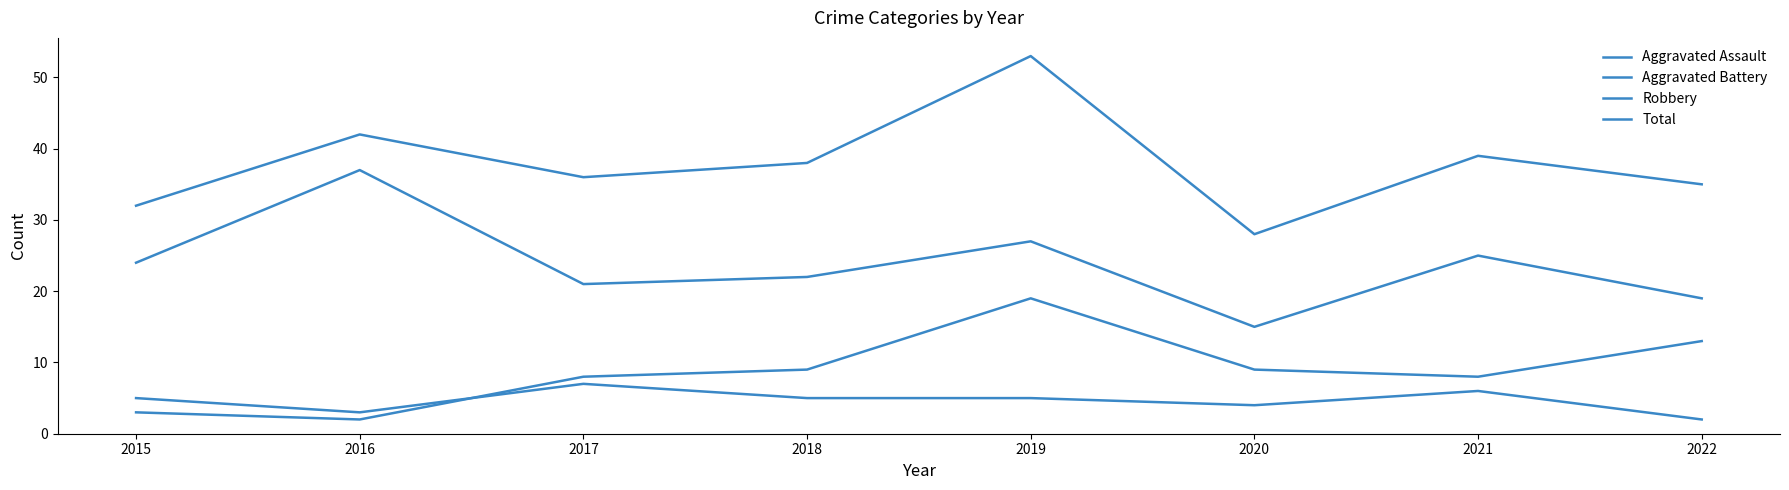

At which category does Aggravated Battery reach its first local valley?

2016